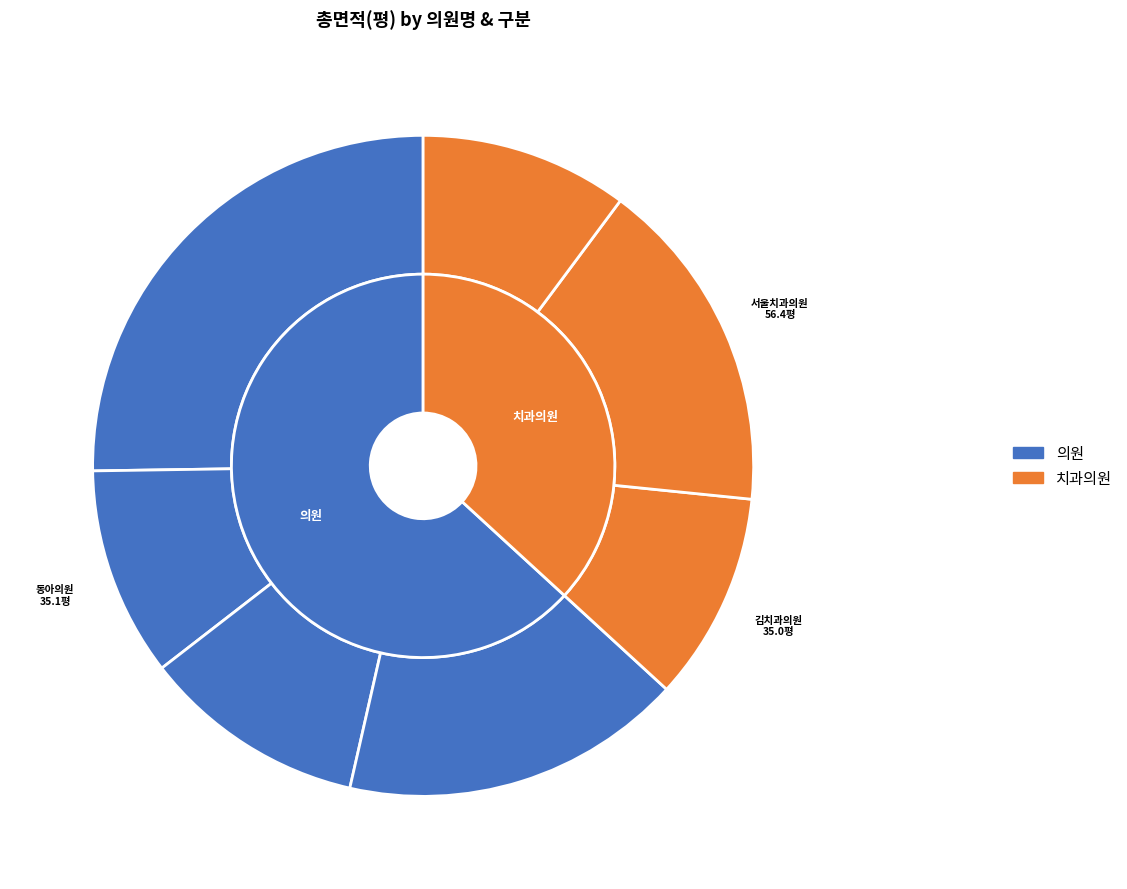

Combined, what portion of the pie is 금생외과의원 and 김치과의원?

35.4%